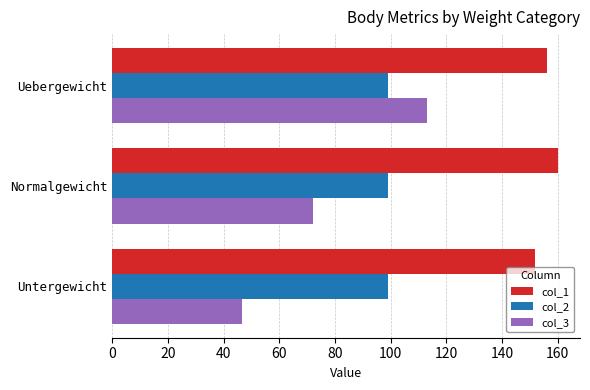

How many distinct data groups are displayed?

3